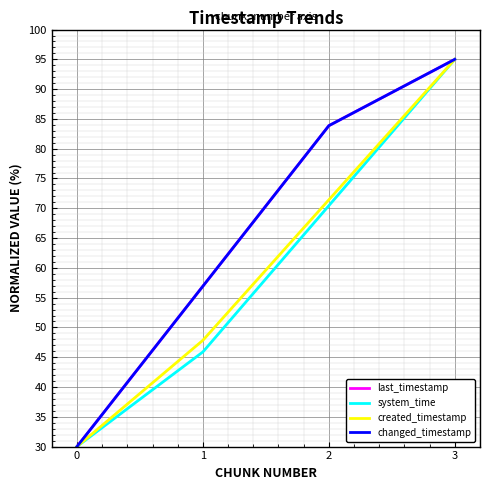

Does the chart have visible grid lines?

Yes